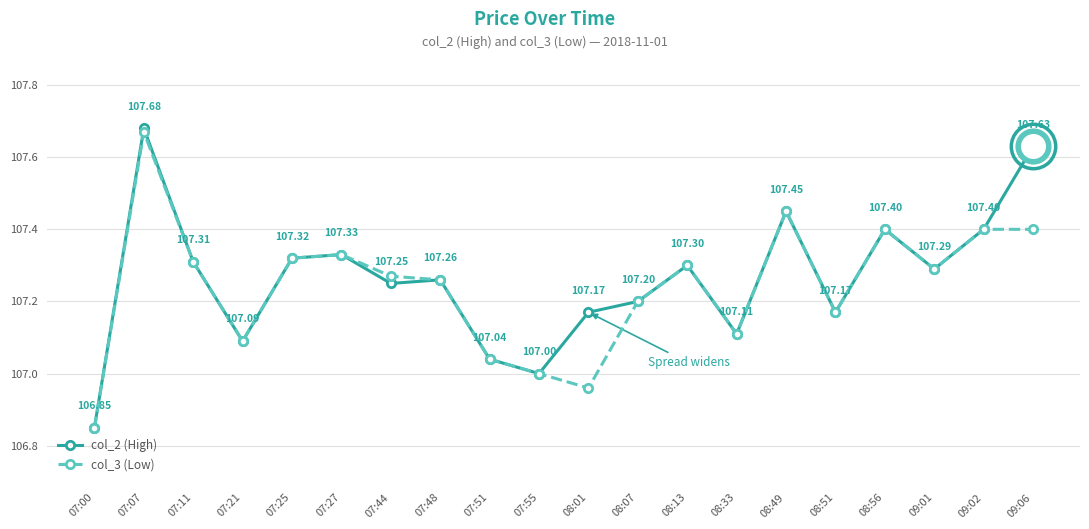

What value does the col_2 (High) series have at 09:01?

107.3